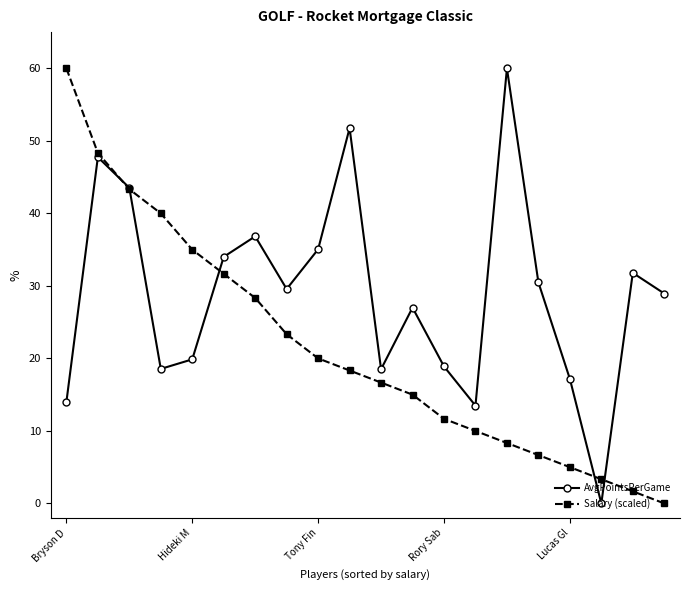

List the series in order of their overall mean, highest first.

AvgPointsPerGame, Salary (scaled)